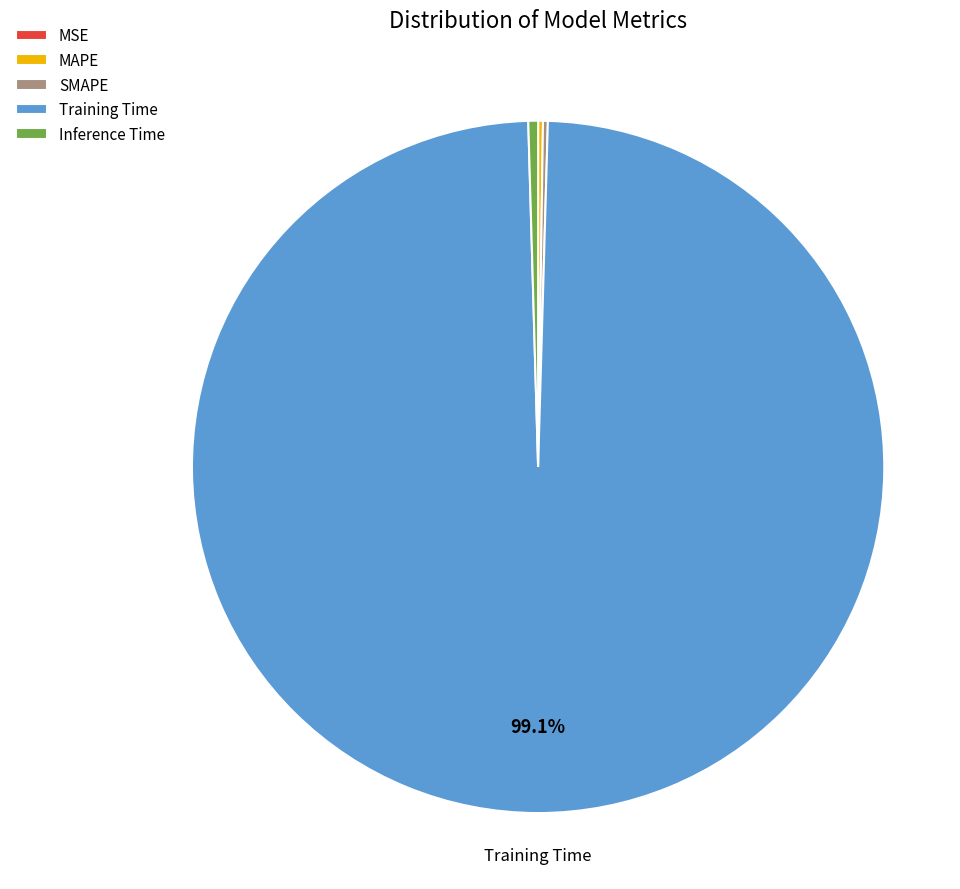

What is the largest slice in the pie chart?

Training Time